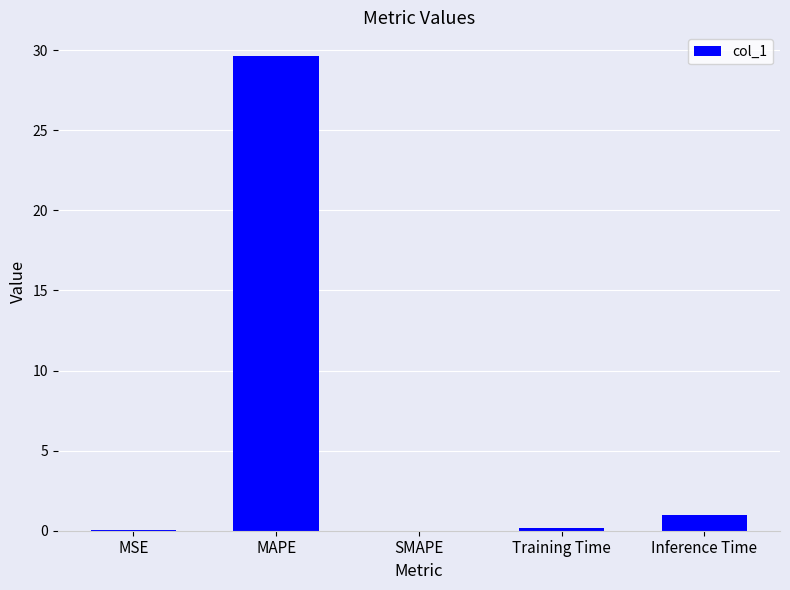

Which has a higher value, MSE or Inference Time?

Inference Time